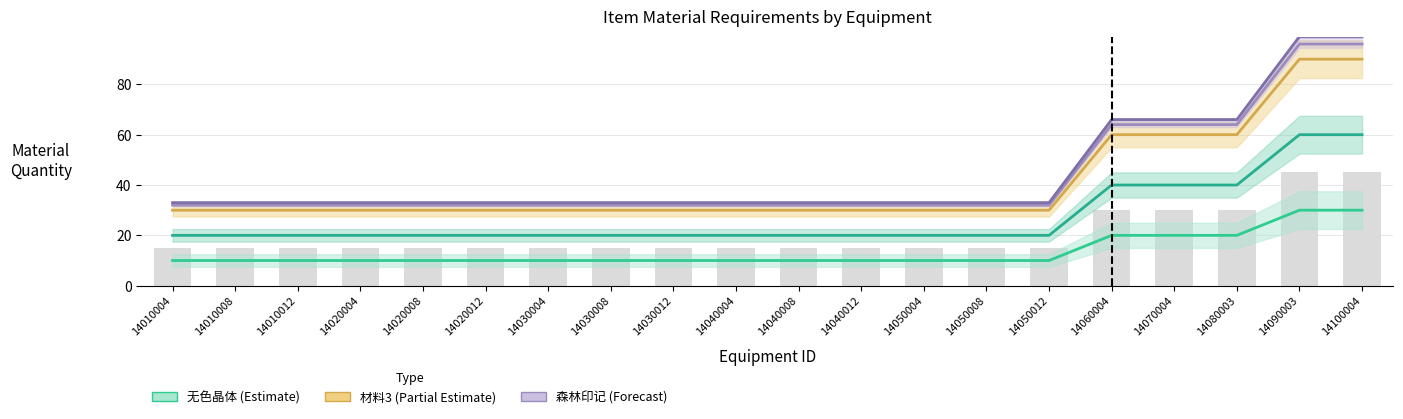

Which category has the highest value in the col_20_无色晶体 series?

14090003